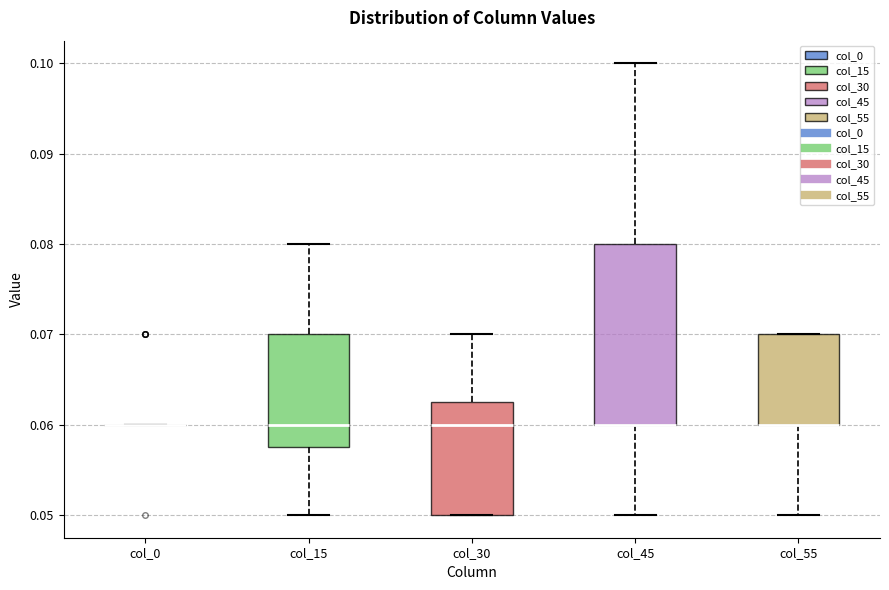

Reading left to right, read every box against the y-axis: the position of its median line, the range the box covers, and the ends of its whiskers. The values are not printed on the chart, so give them approximately, as read against the axis.

col_0: box collapsed to a line at 0.060, whiskers 0.060 to 0.060
col_15: median 0.060, box 0.058 to 0.070, whiskers 0.050 to 0.080
col_30: median 0.060, box 0.050 to 0.063, whiskers 0.050 to 0.070
col_45: median 0.060 (drawn on the box's lower edge), box 0.060 to 0.080, whiskers 0.050 to 0.100
col_55: median 0.060 (drawn on the box's lower edge), box 0.060 to 0.070, whiskers 0.050 to 0.070